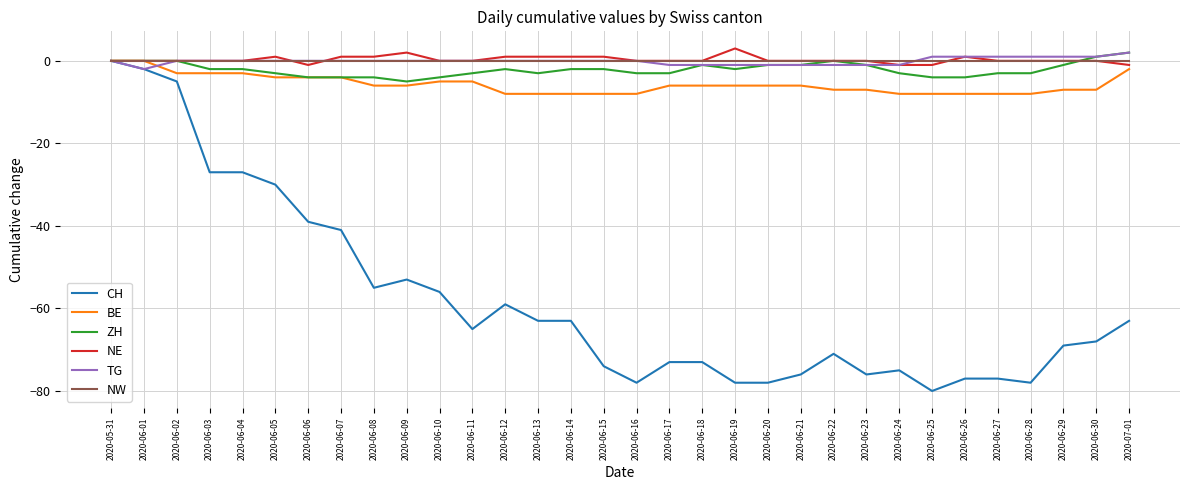

Which series has the largest range (max minus min)?

CH